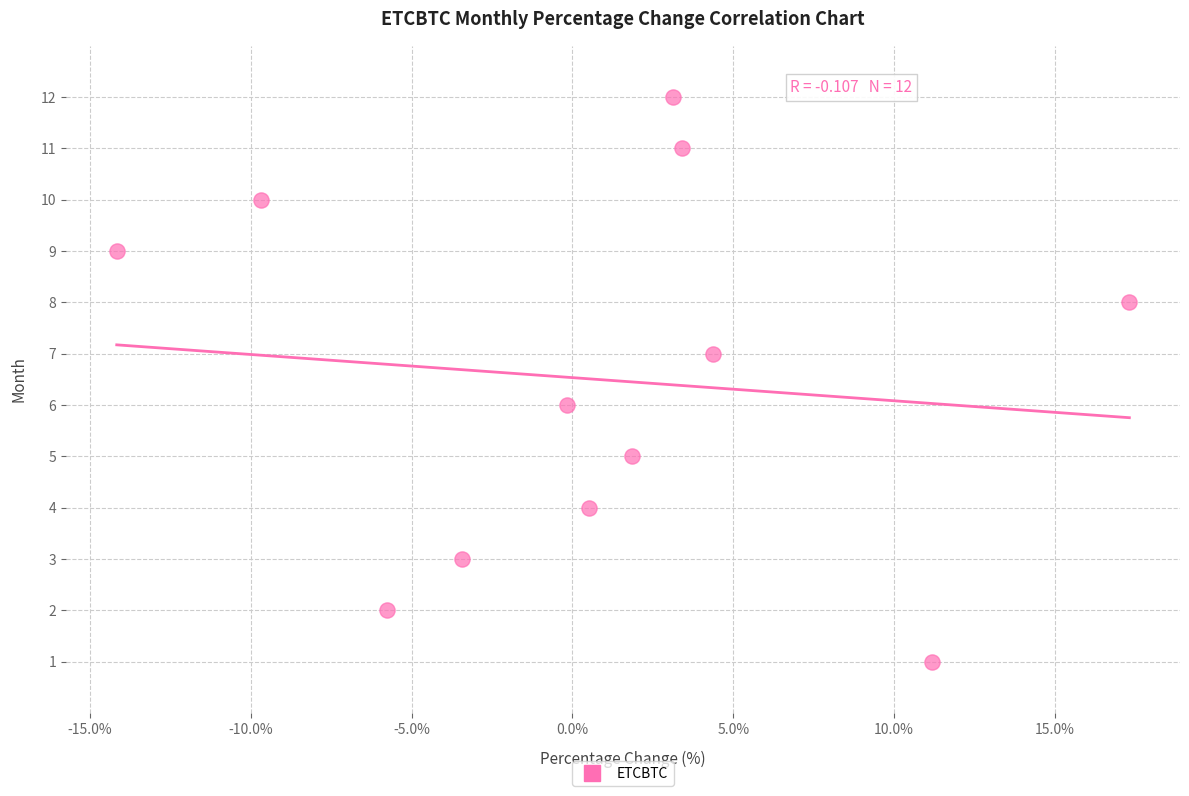

What is the range of Y values (max minus min)?

11